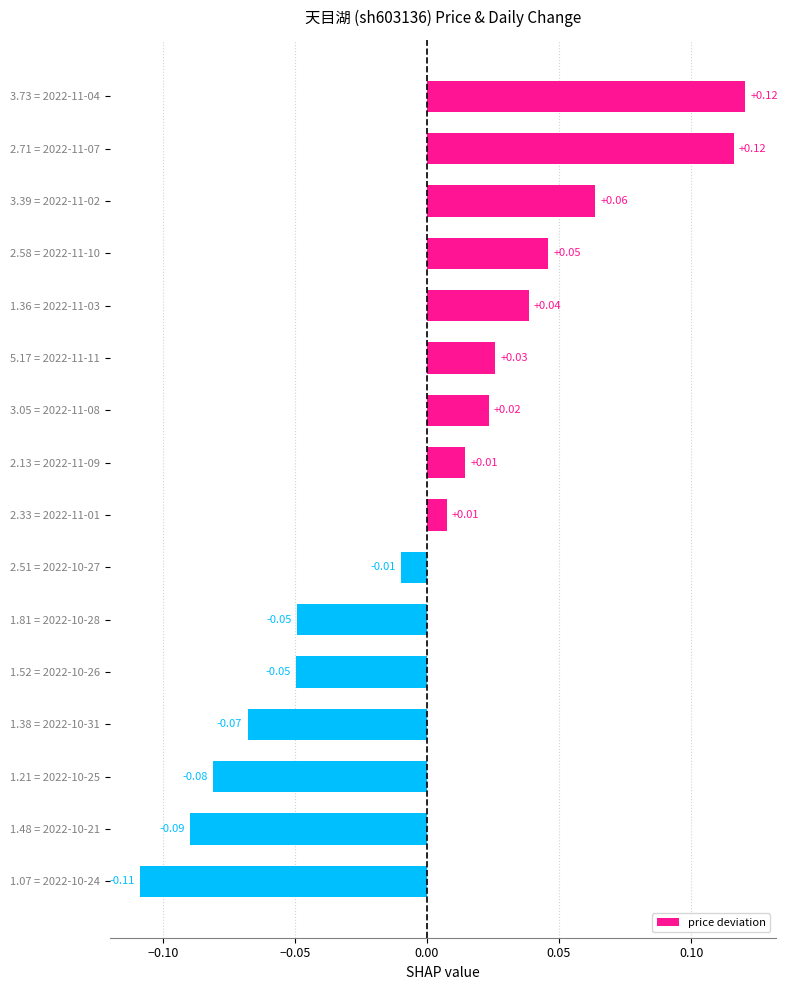

Between 1.81 = 2022-10-28 and 1.07 = 2022-10-24, which is larger?

1.81 = 2022-10-28